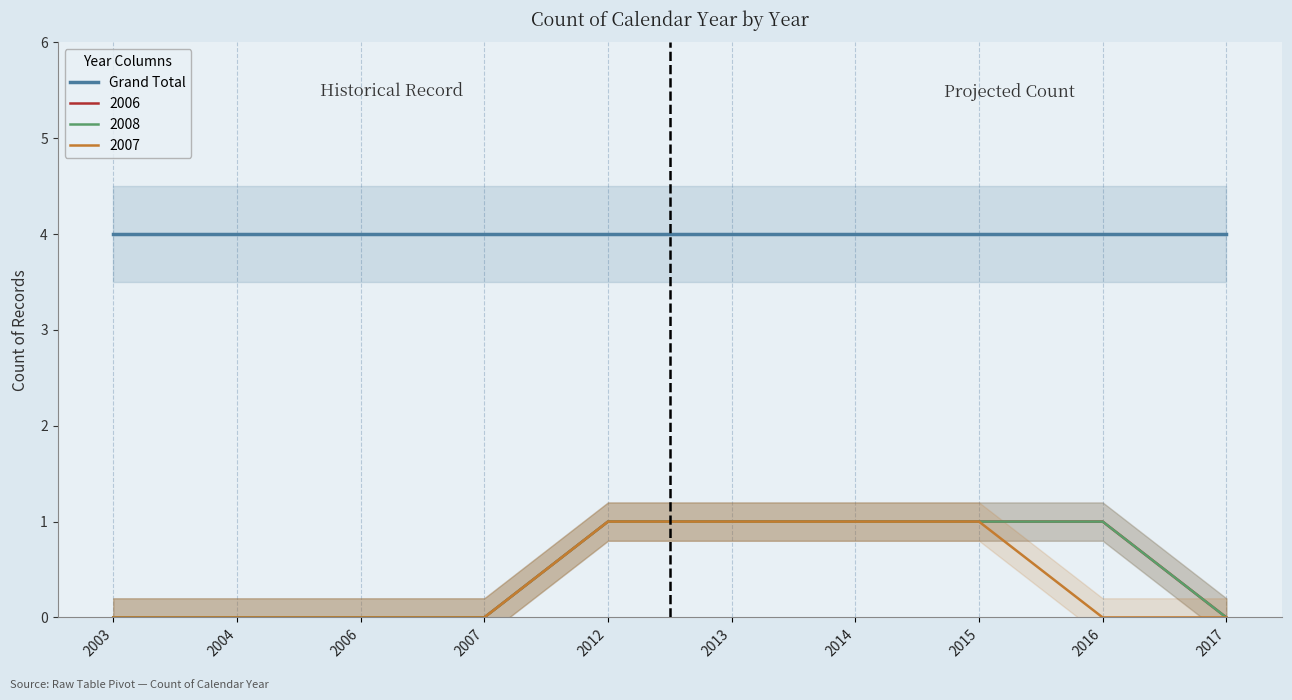

What is the value of the 2006 point at the 6th from the left?

1